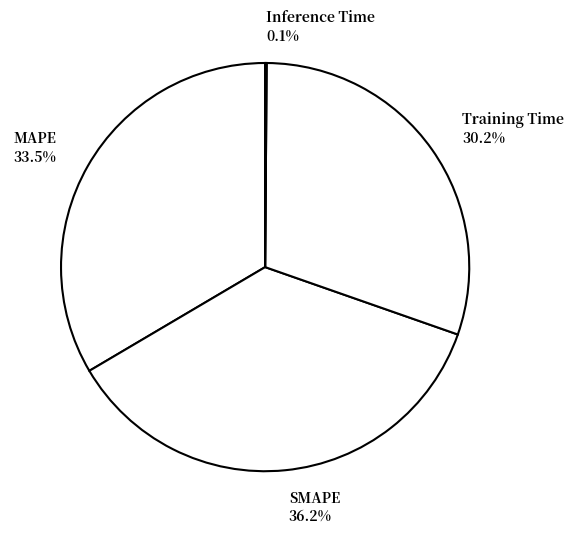

What portion of the pie excludes SMAPE 36.2%?

63.8%